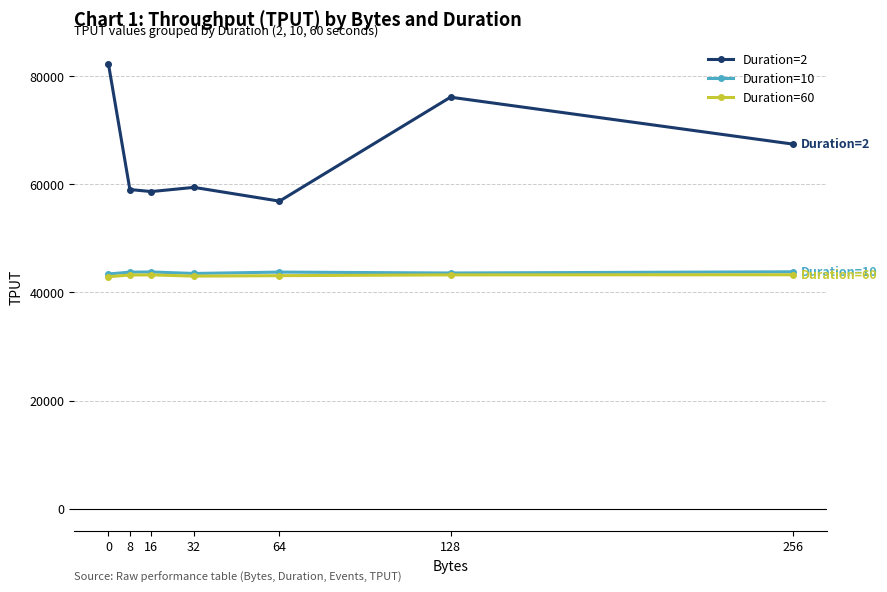

True or false: Duration=2 and Duration=10 cross at least once.

False